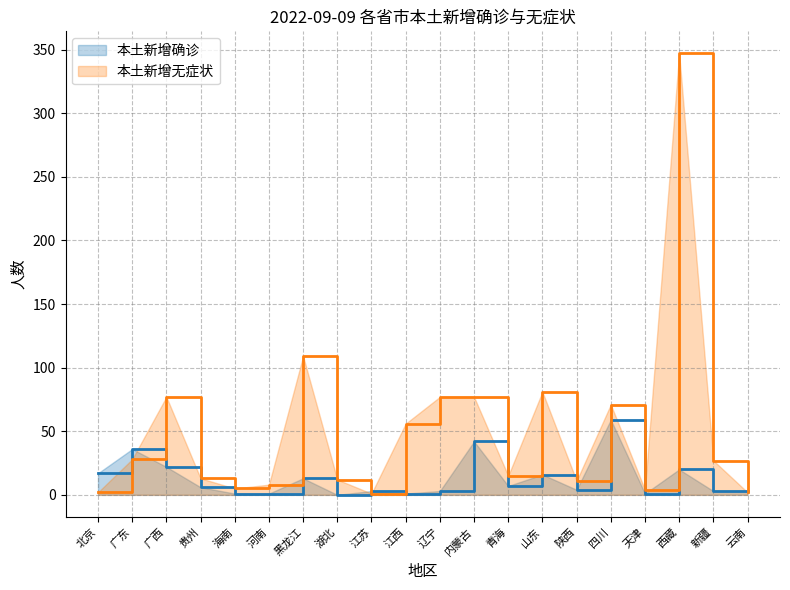

Which series has the widest spread of values?

本土新增无症状